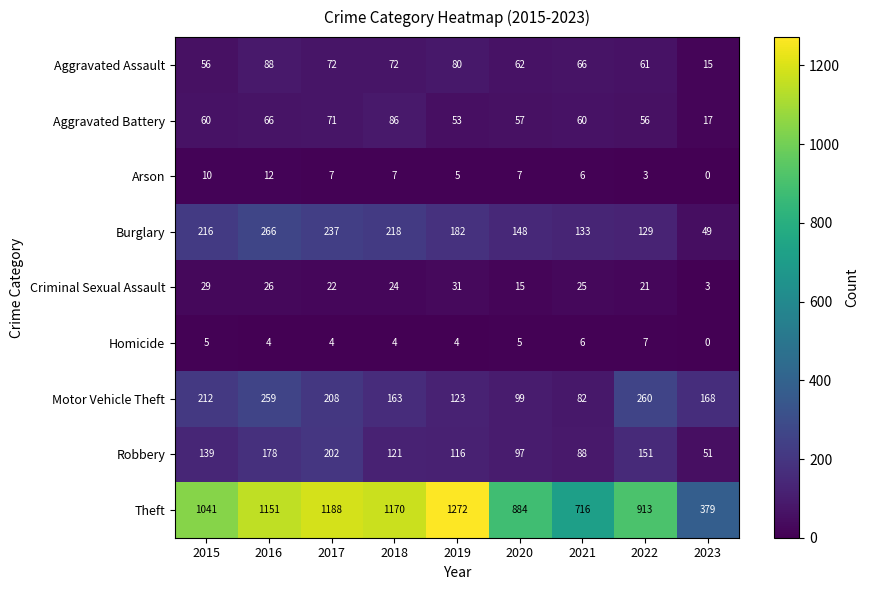

What is the average value of the Motor Vehicle Theft series?

175